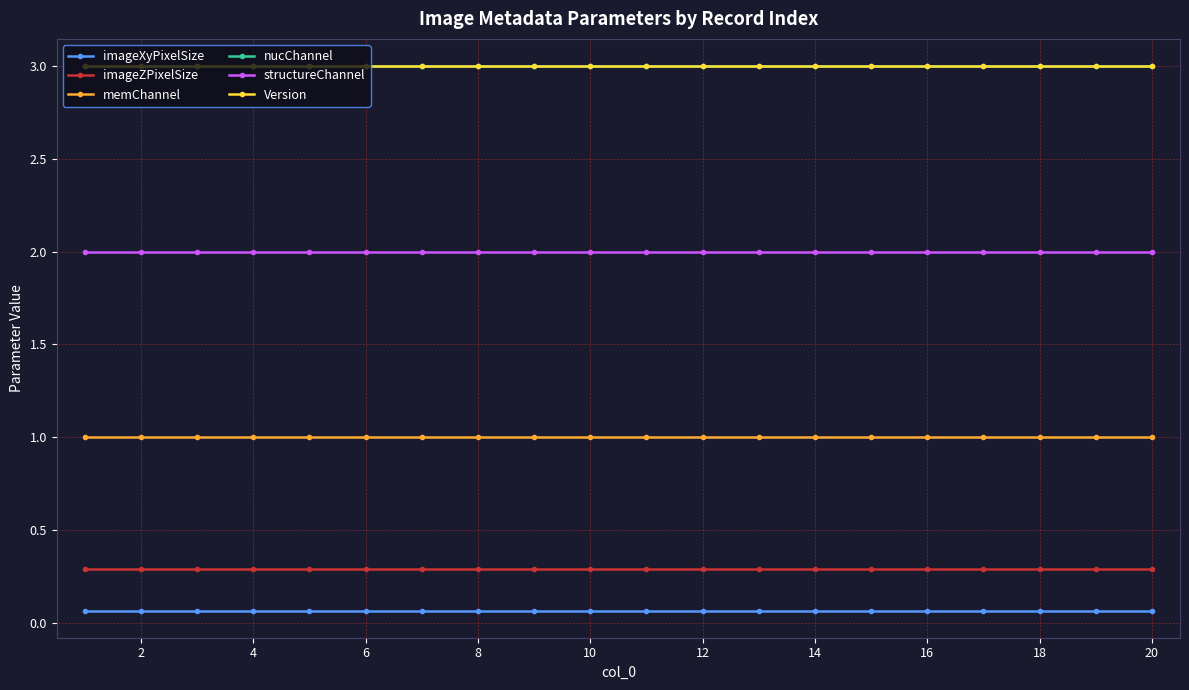

True or false: imageZPixelSize and structureChannel intersect in this chart.

False